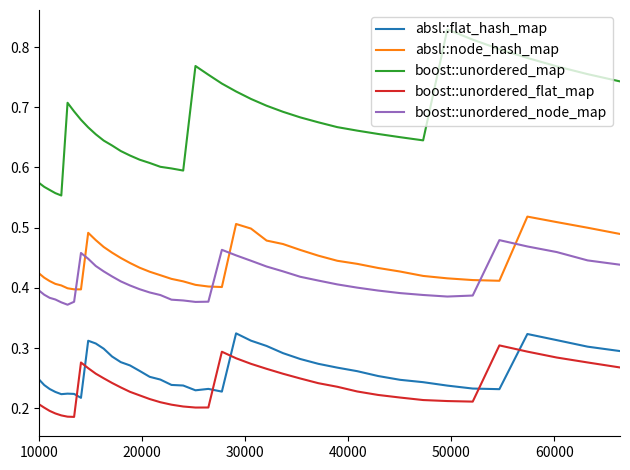

What are all the series names shown in the legend?

absl::flat_hash_map, absl::node_hash_map, boost::unordered_map, boost::unordered_flat_map, boost::unordered_node_map